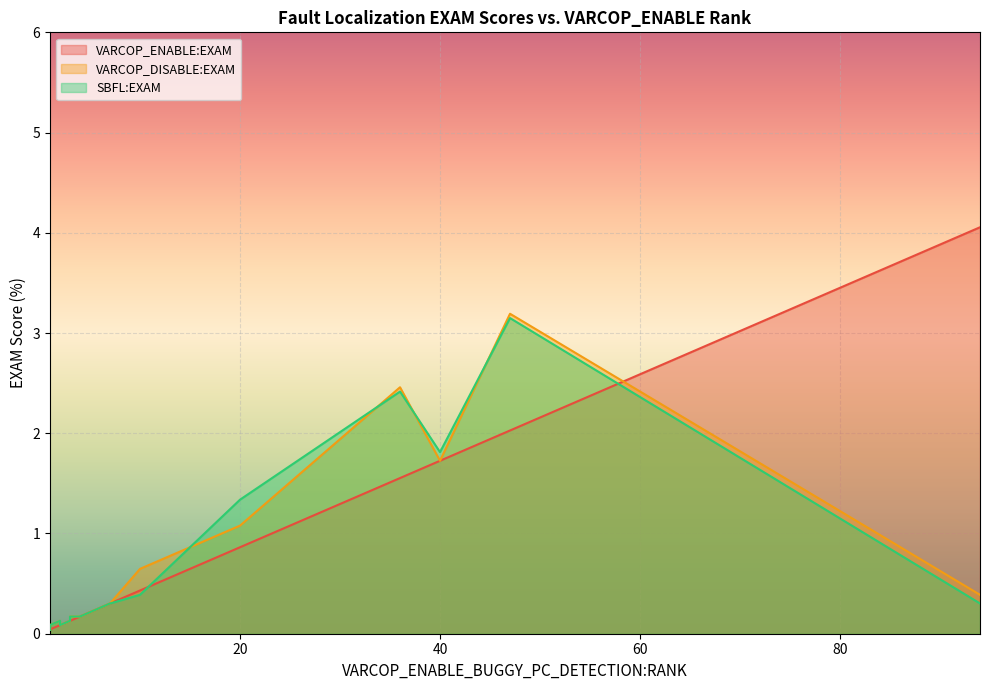

What is the difference between the second highest and minimum values in the VARCOP_ENABLE:EXAM series?

2.0